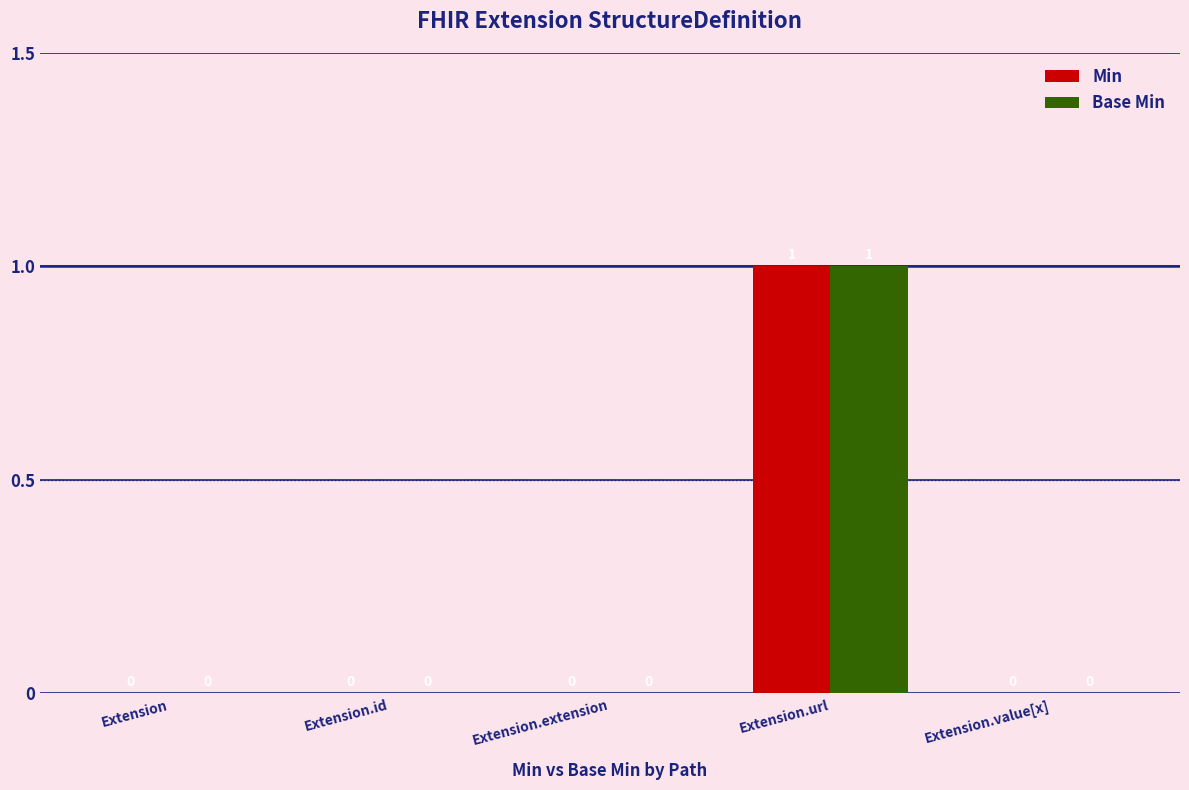

What is the maximum value shown in the chart?

1